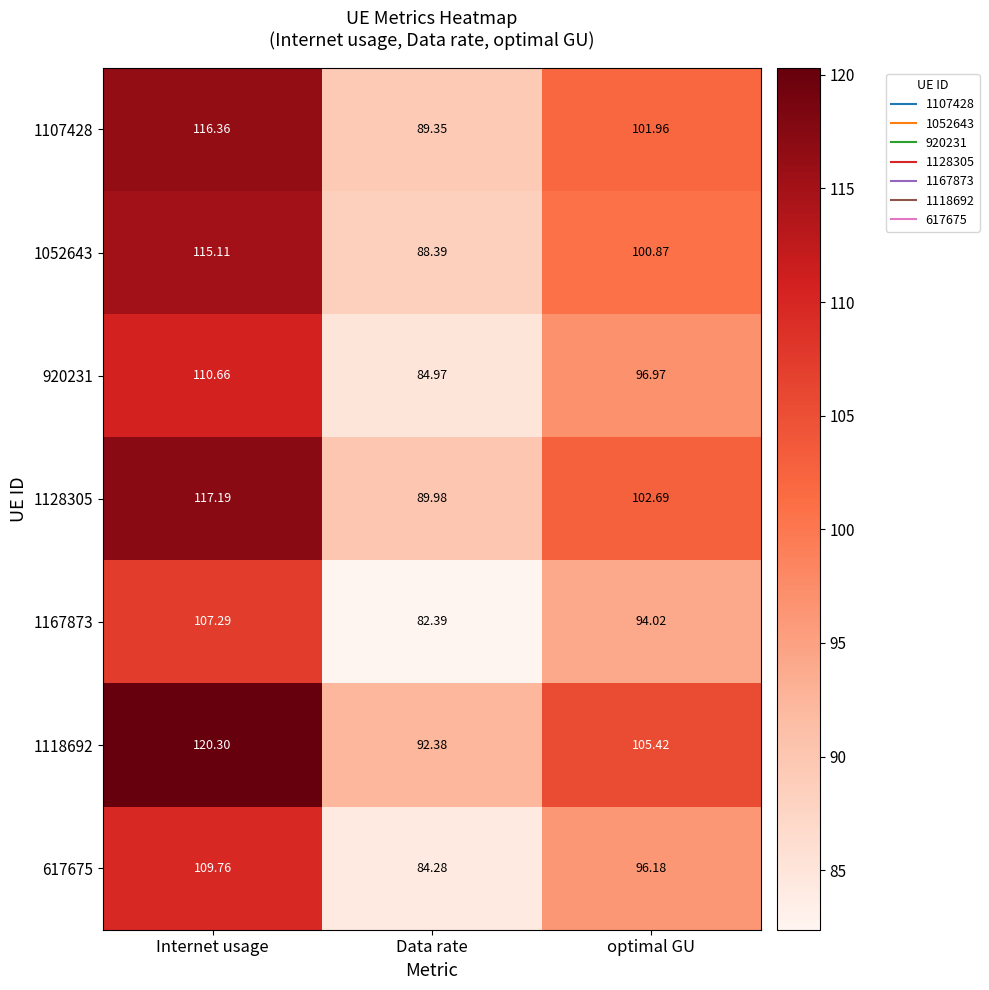

What is the difference between the highest and lowest values at optimal GU?

11.4